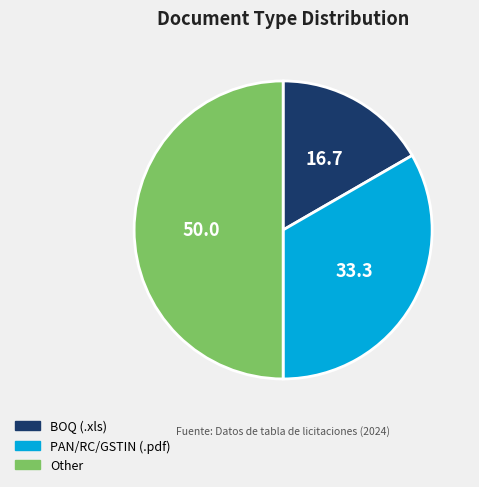

True or false: PAN/RC/GSTIN (.pdf) accounts for 41% of the total.

False